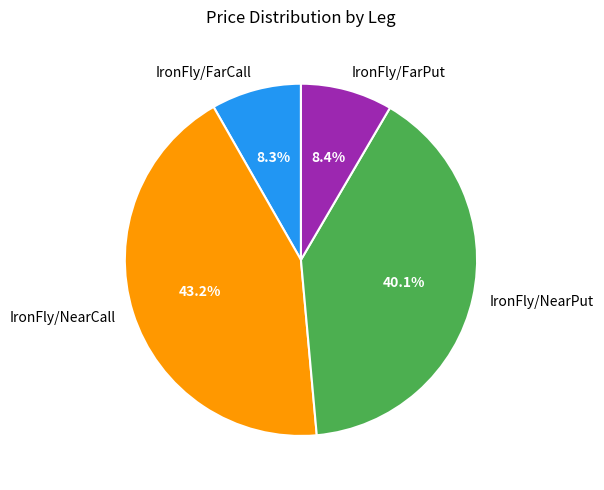

Do IronFly/NearPut and IronFly/FarCall together represent more than half of the pie?

No